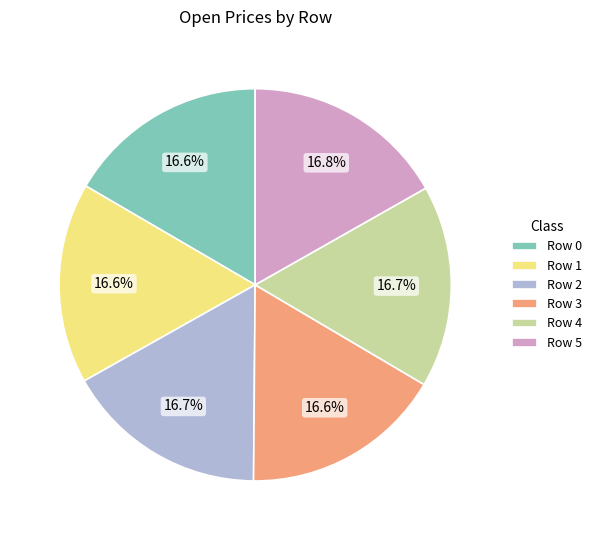

To the nearest percent, what percentage of the pie is Row 2?

17%